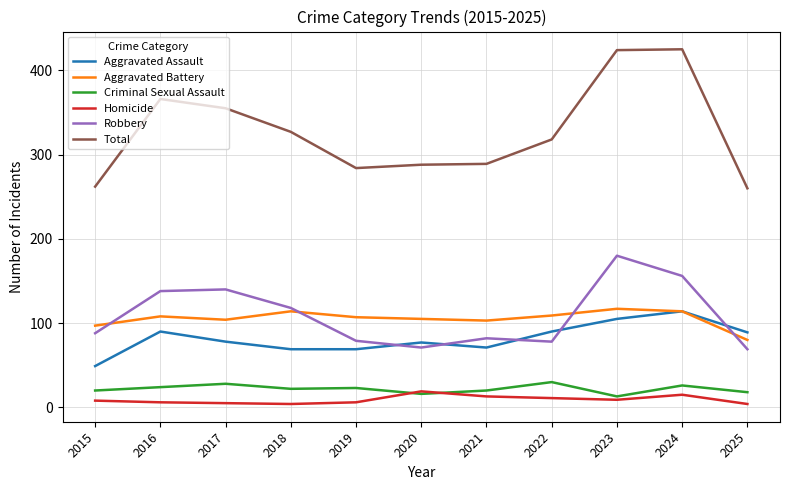

Count the number of categories in the chart.

11